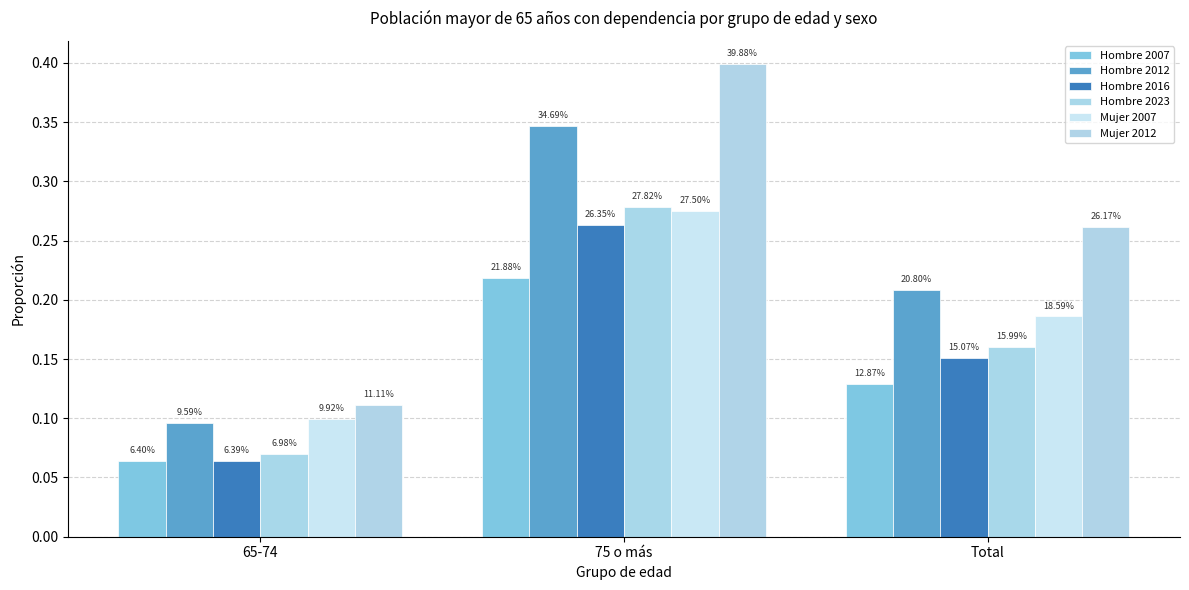

Are the bars horizontal?

No